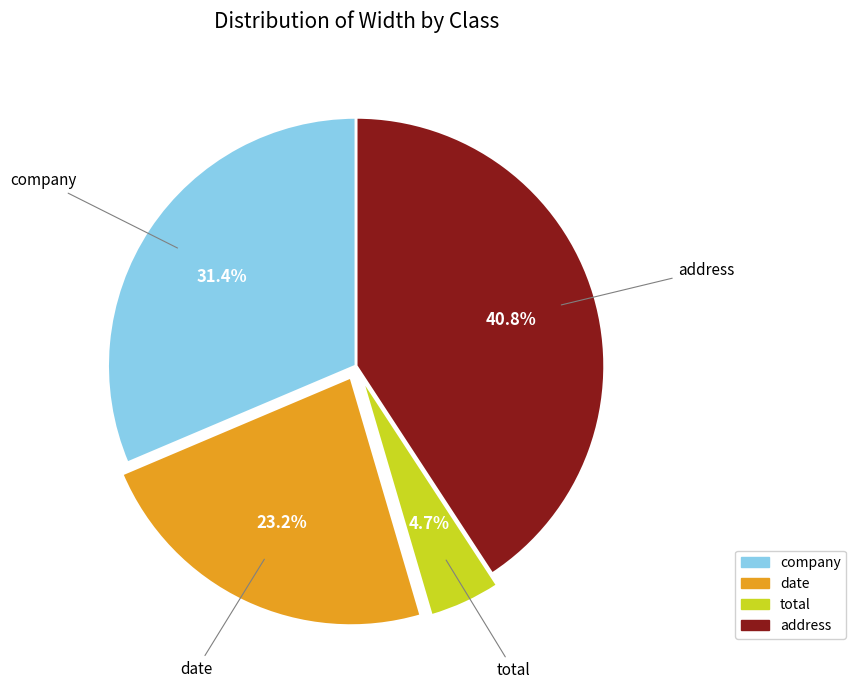

To the nearest percent, what percentage of the pie is date?

23%